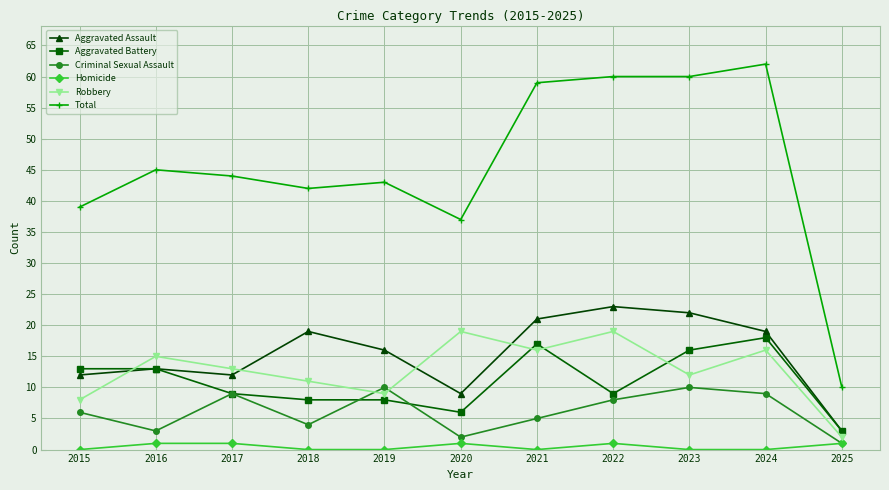

At which label does Aggravated Battery first exceed 9?

2015